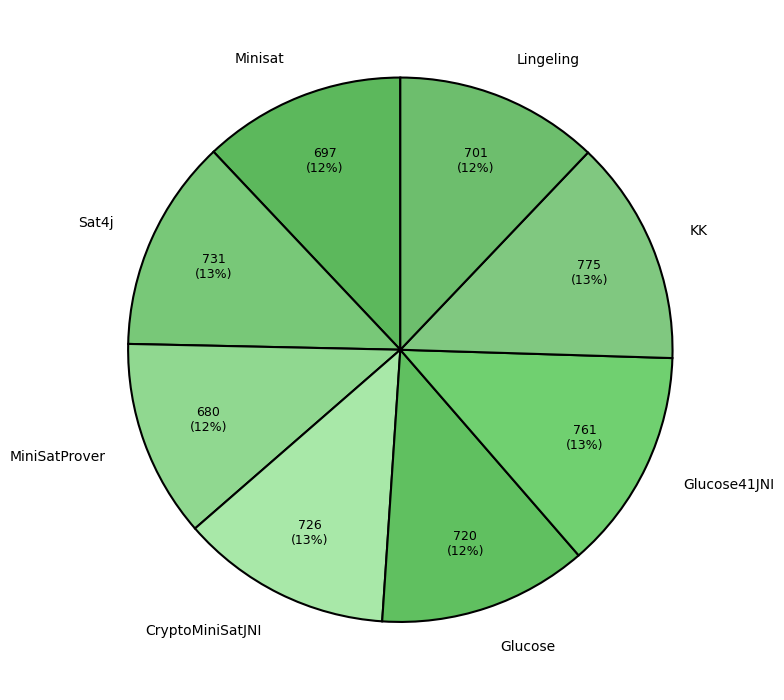

How many segments does this pie chart have?

8